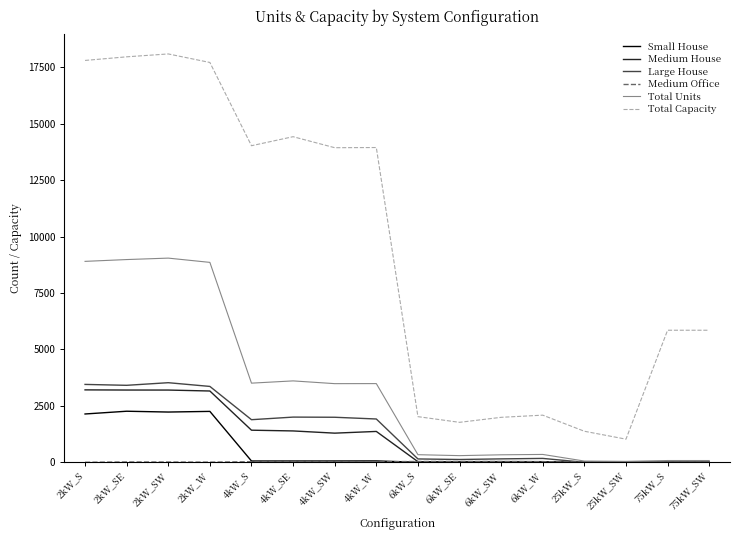

Between 2kW_SE and 6kW_SW, which series saw the biggest shift?

Total Capacity